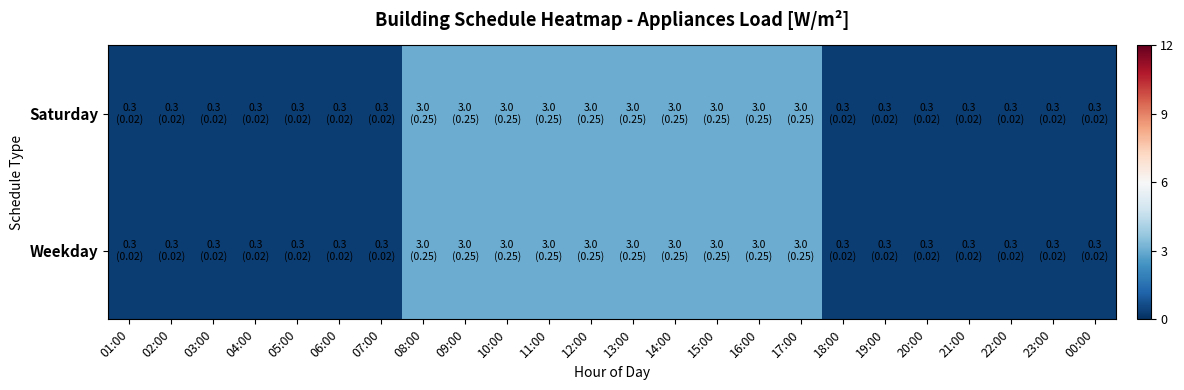

How many data points does each series have?

24